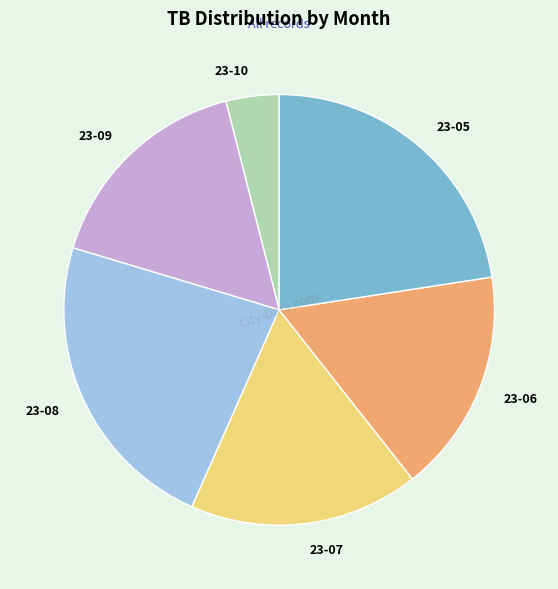

Count the number of slices in the pie.

6